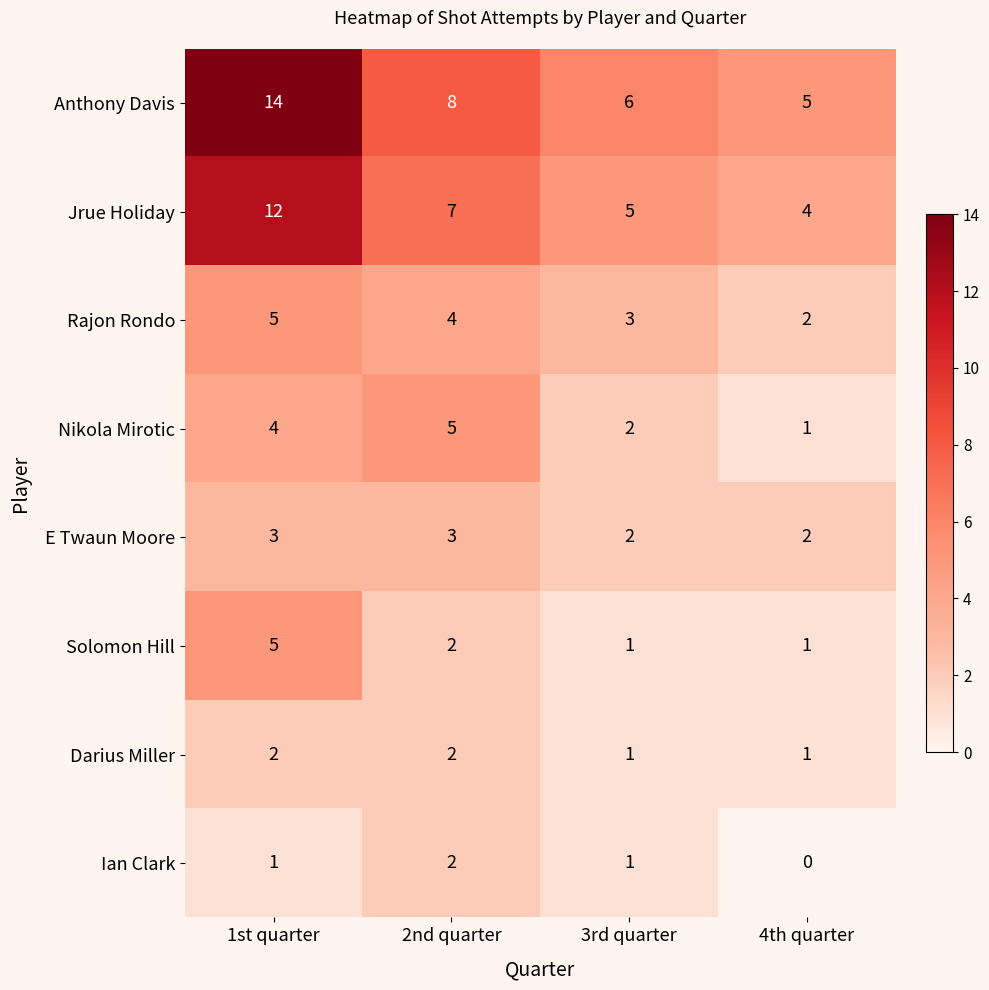

What is the sum of all Darius Miller values?

6